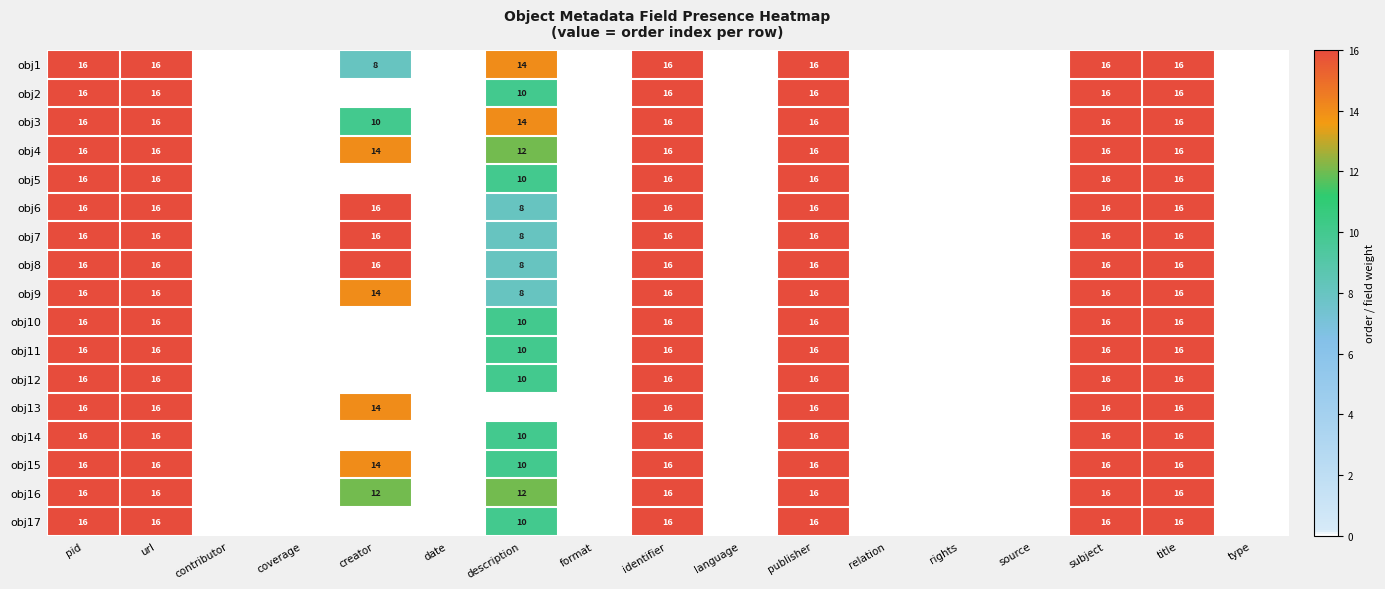

The obj12 series shows 15 at description. True or false?

False